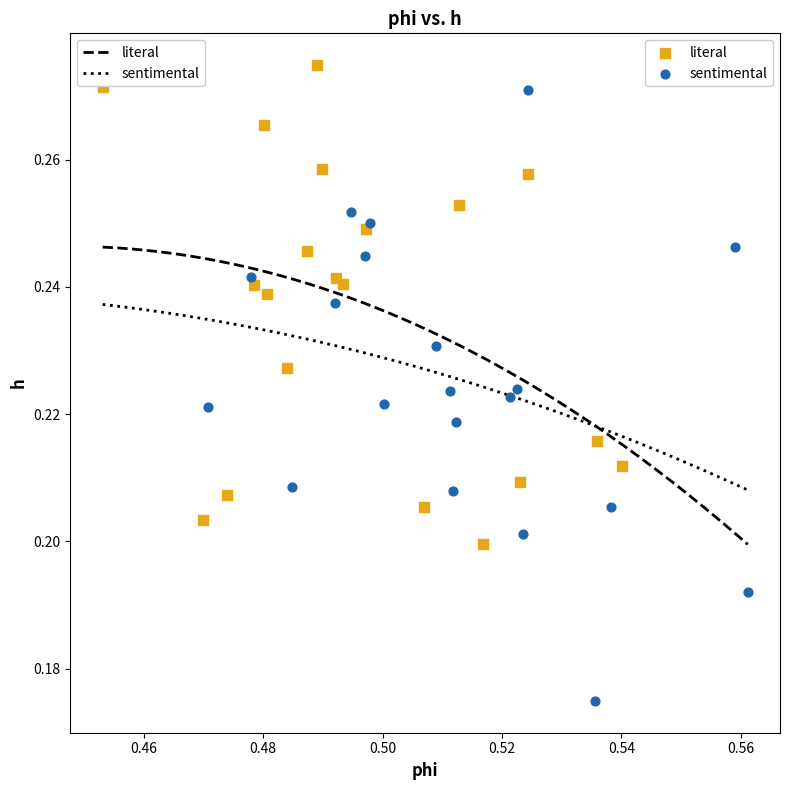

Which series reaches the maximum Y coordinate?

literal